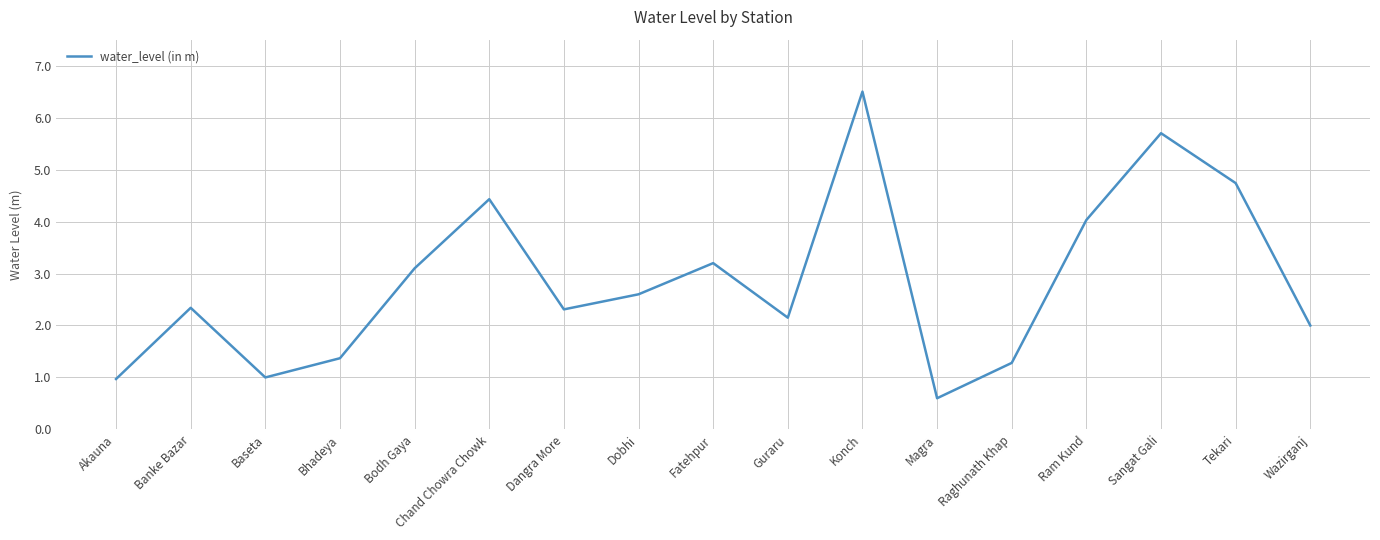

Does the chart have visible grid lines?

Yes